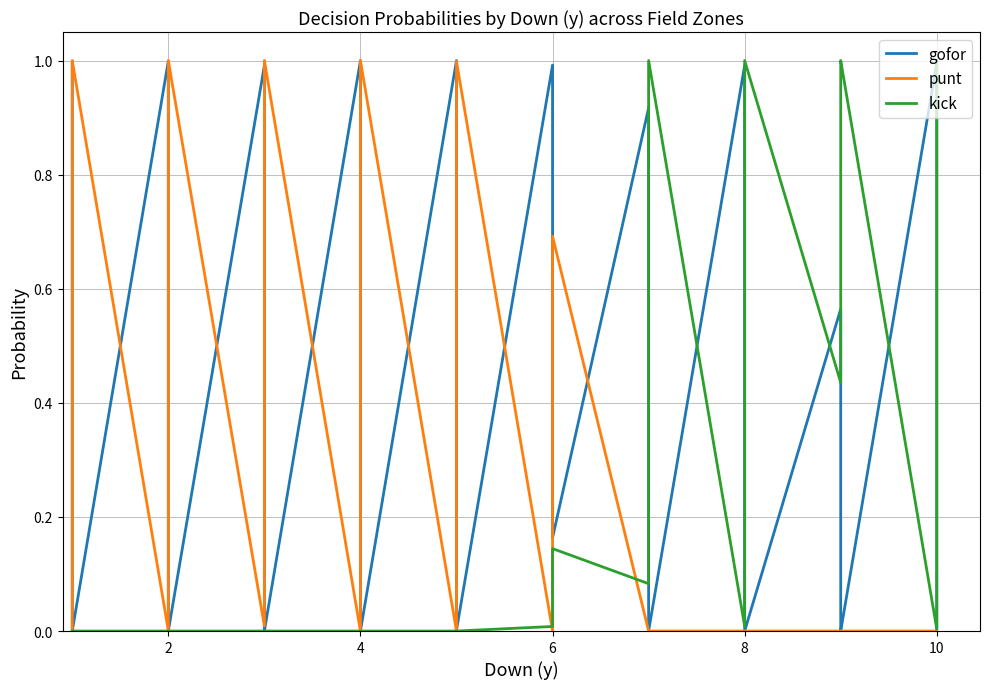

Reading left to right, what are all the values shown in this chart?

gofor: 1.0	0.5	0.0	0.0	1.0	0.6	0.0	0.0	1.0	0.3	0.0	0.0	1.0	0.8	0.0	0.0	1.0	1.0	0.4	0.0	1.0	1.0	0.9	0.2	0.9	0.1	0.0	0.0	1.0	0.2	0.0	0.0	0.6	0.0	0.0	0.0	1.0	0.4	0.0	0.0
punt: 0.0	0.5	1.0	1.0	0.0	0.4	1.0	1.0	0.0	0.7	1.0	1.0	0.0	0.2	1.0	1.0	0.0	0.0	0.6	1.0	0.0	0.0	0.0	0.7	0.0	0.0	0.0	0.0	0.0	0.0	0.0	0.0	0.0	0.0	0.0	0.0	0.0	0.0	0.0	0.0
kick: 0.0	0.0	0.0	0.0	0.0	0.0	0.0	0.0	0.0	0.0	0.0	0.0	0.0	0.0	0.0	0.0	0.0	0.0	0.0	0.0	0.0	0.0	0.1	0.1	0.1	0.9	1.0	1.0	0.0	0.8	1.0	1.0	0.4	1.0	1.0	1.0	0.0	0.6	1.0	1.0